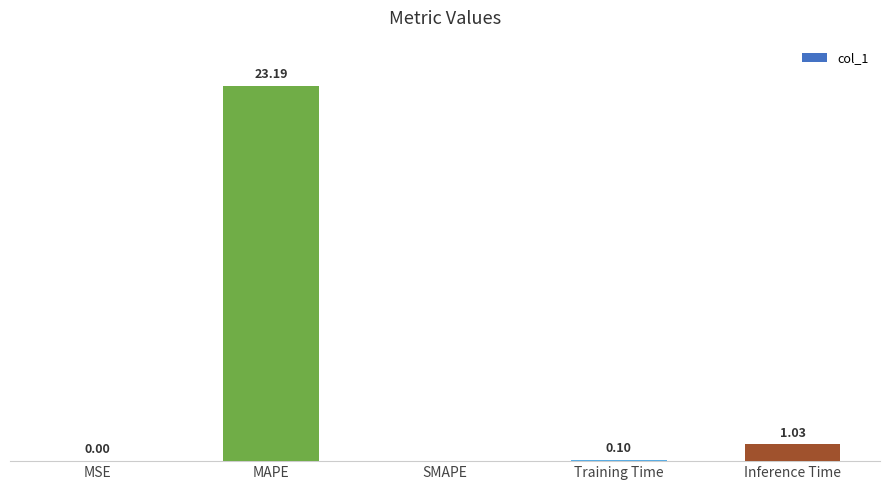

Which has a higher value, SMAPE or Inference Time?

Inference Time